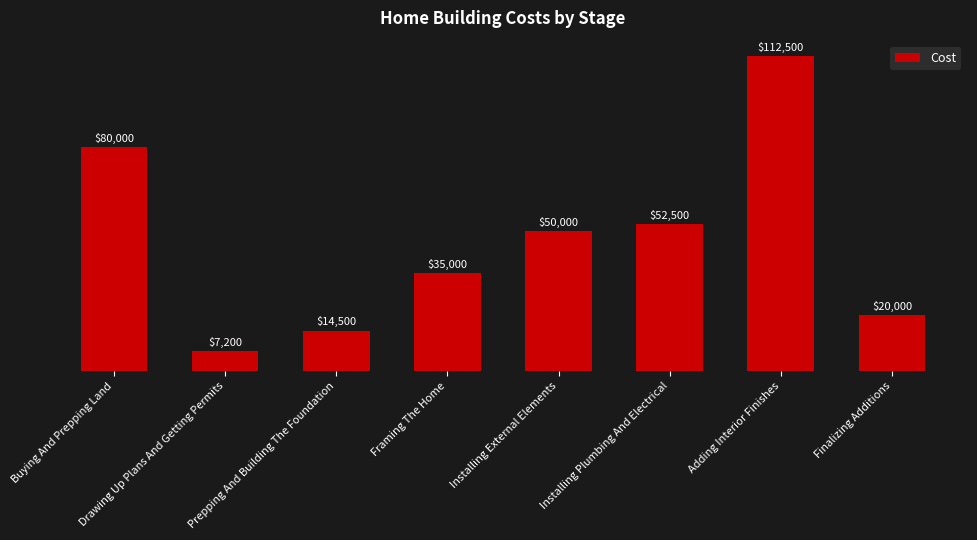

What is the difference between the values at Buying And Prepping Land and Framing The Home?

45000